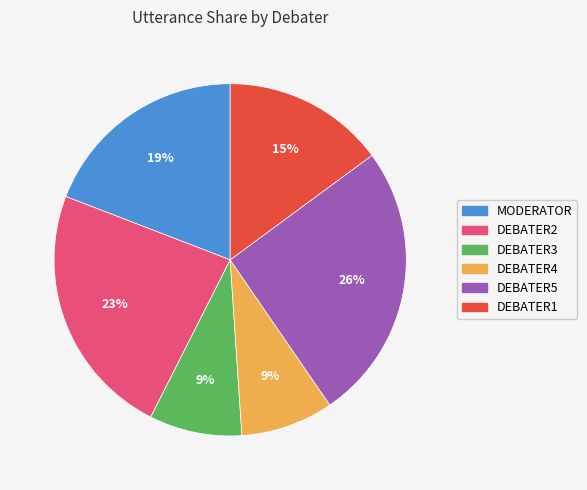

Which category has the biggest portion of the pie?

DEBATER5